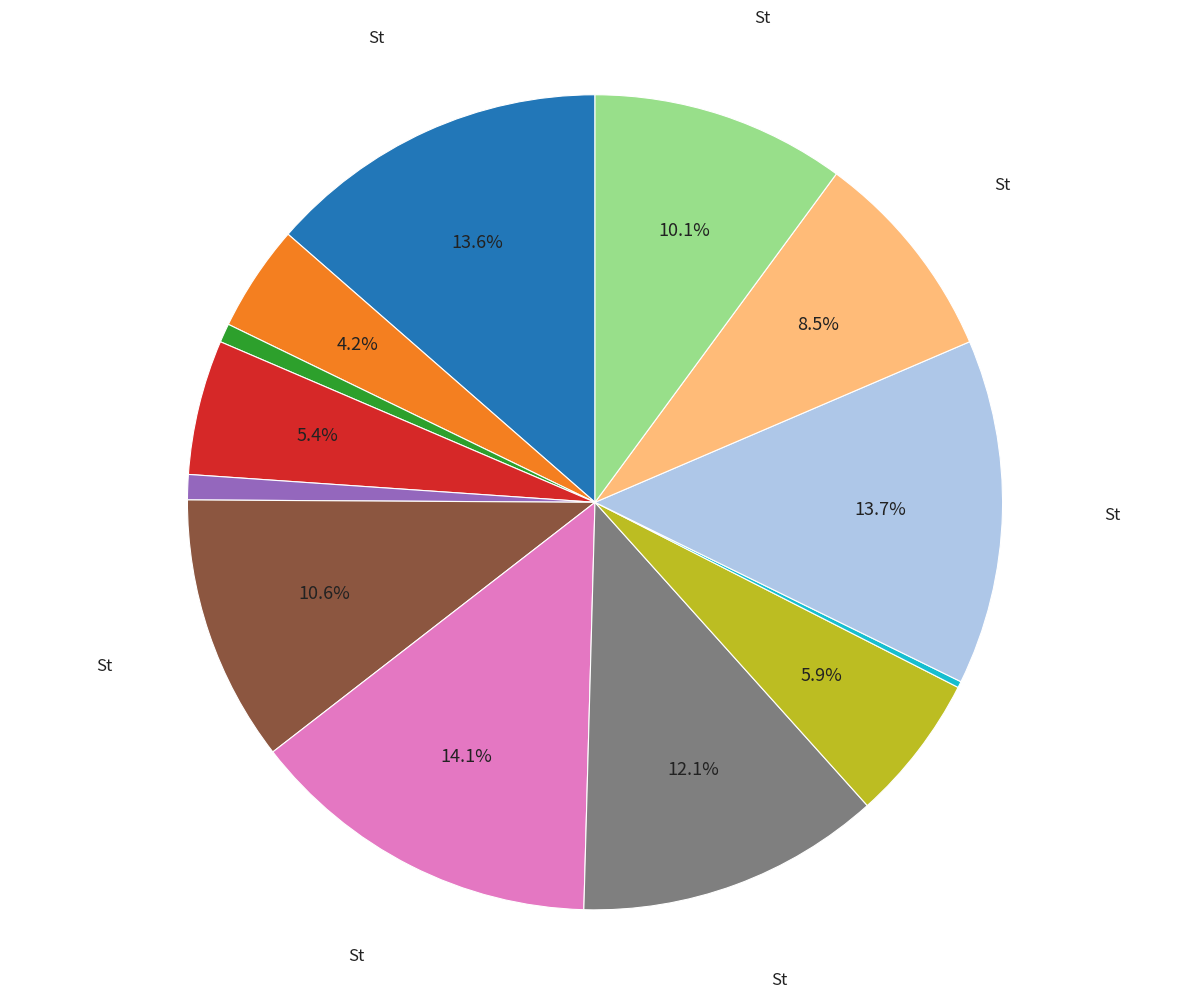

Is there any slice that represents more than half of the pie?

No